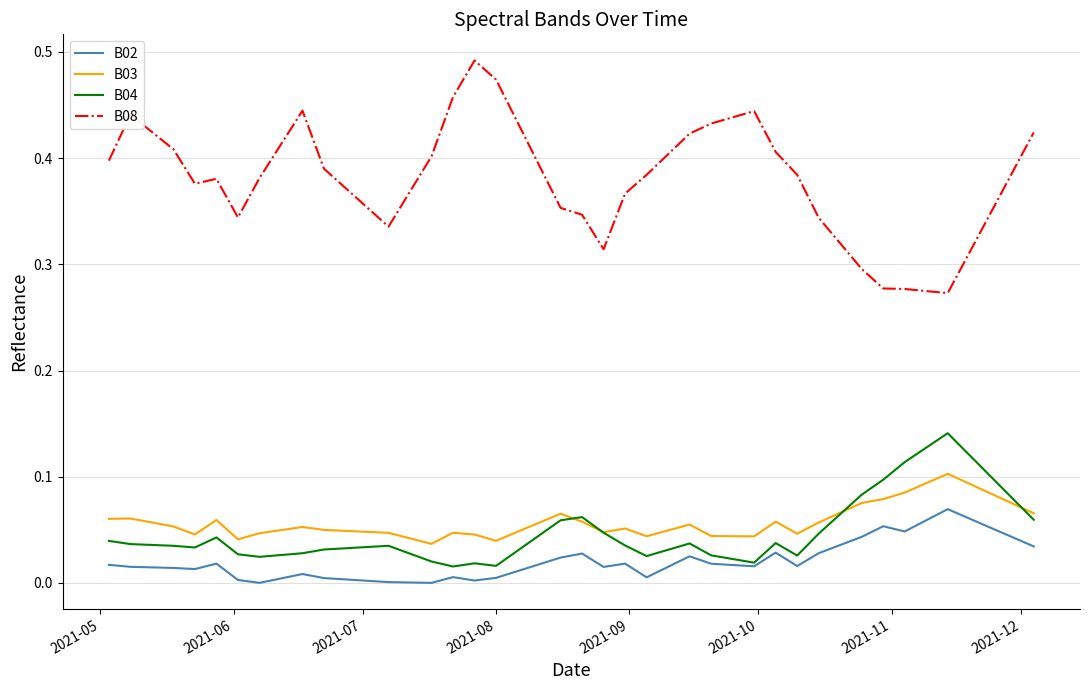

What are all the series names shown in the legend?

B02, B03, B04, B08